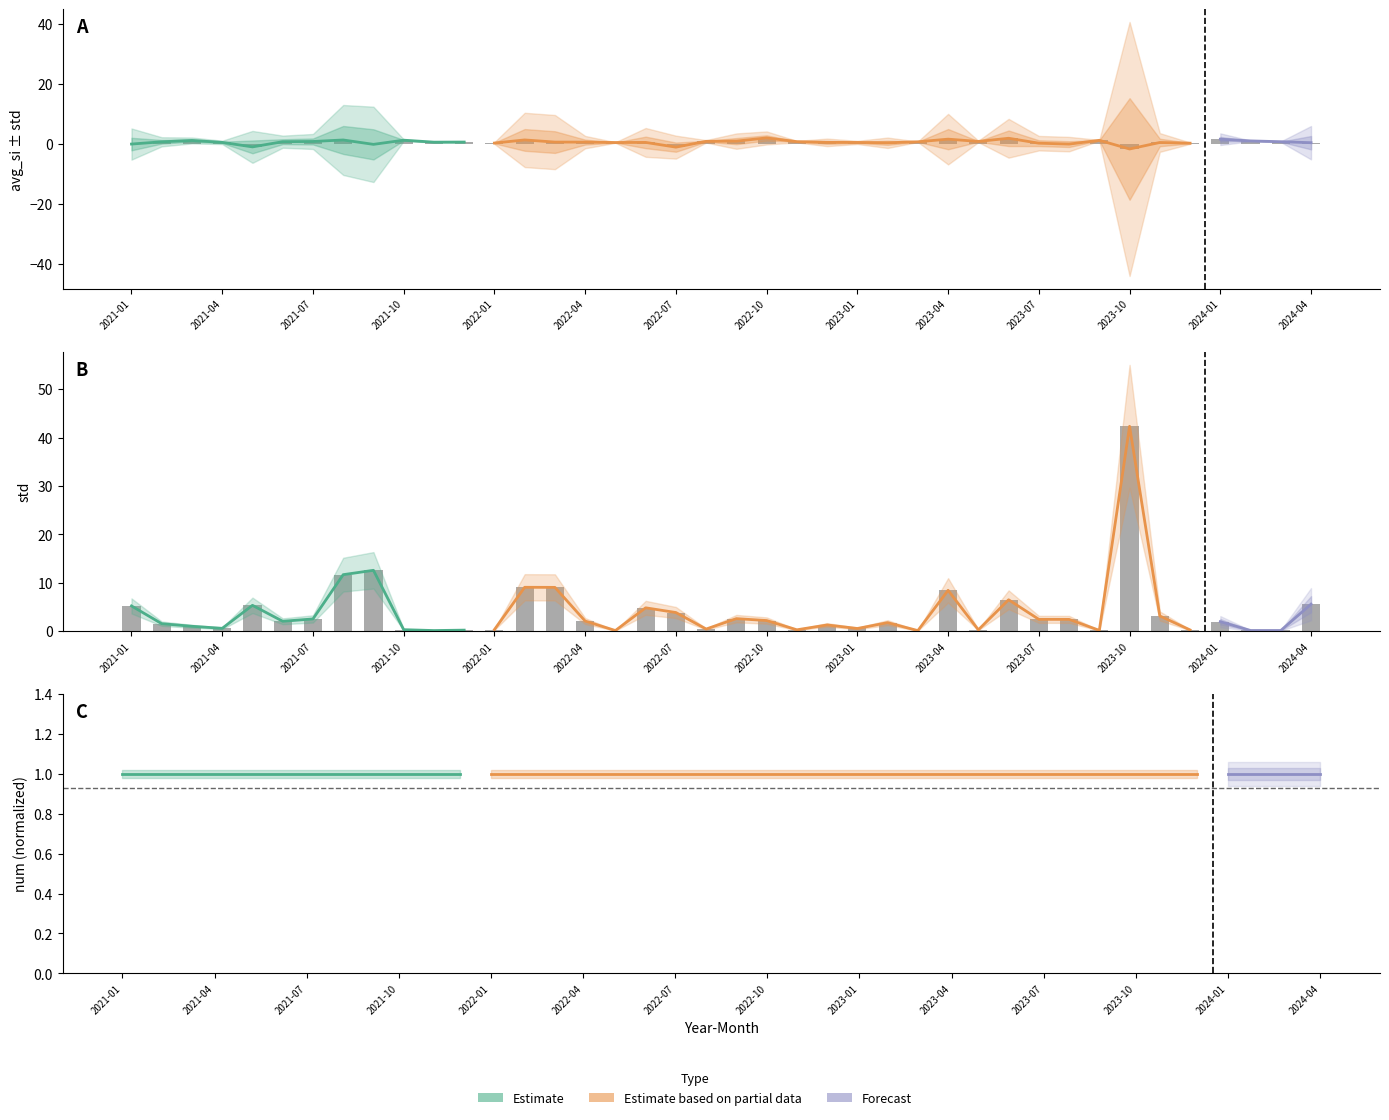

What is the difference between the highest and lowest values at 2023-04?

6.8